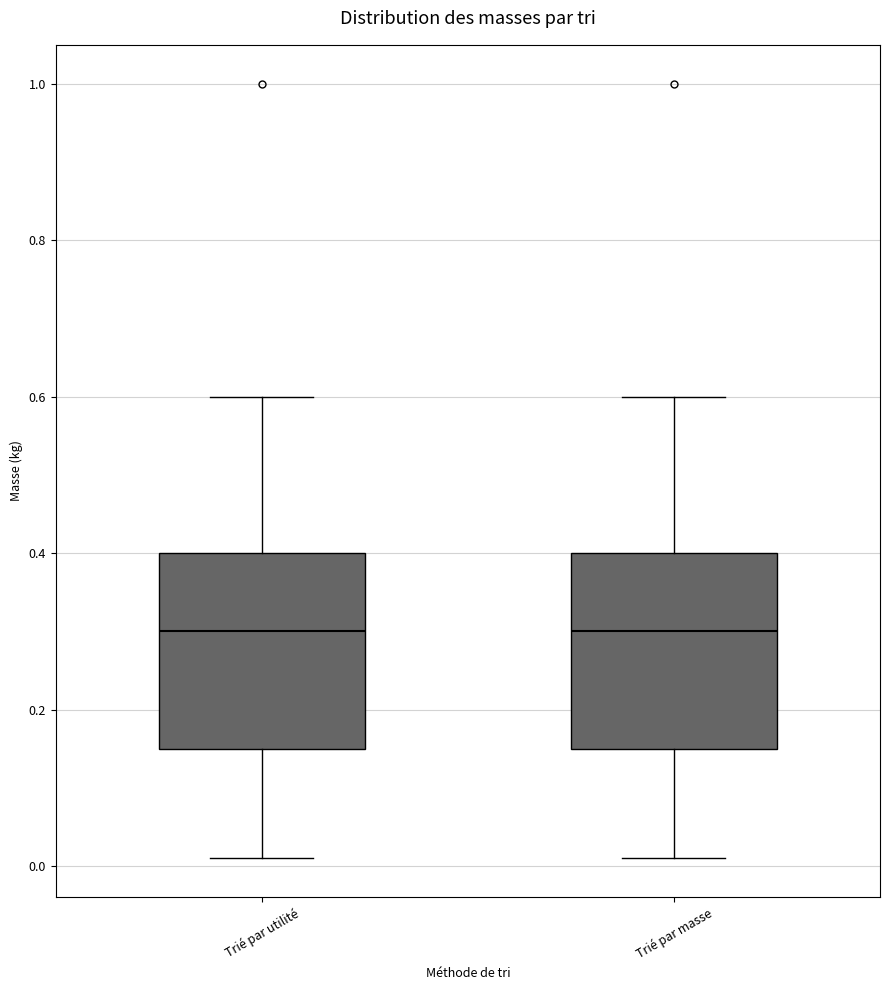

Reading left to right, read every box against the y-axis: the position of its median line, the range the box covers, and the ends of its whiskers. The values are not printed on the chart, so give them approximately, as read against the axis.

Trié par utilité: median 0.30, box 0.16 to 0.40, whiskers 0.02 to 0.60
Trié par masse: median 0.30, box 0.16 to 0.40, whiskers 0.02 to 0.60